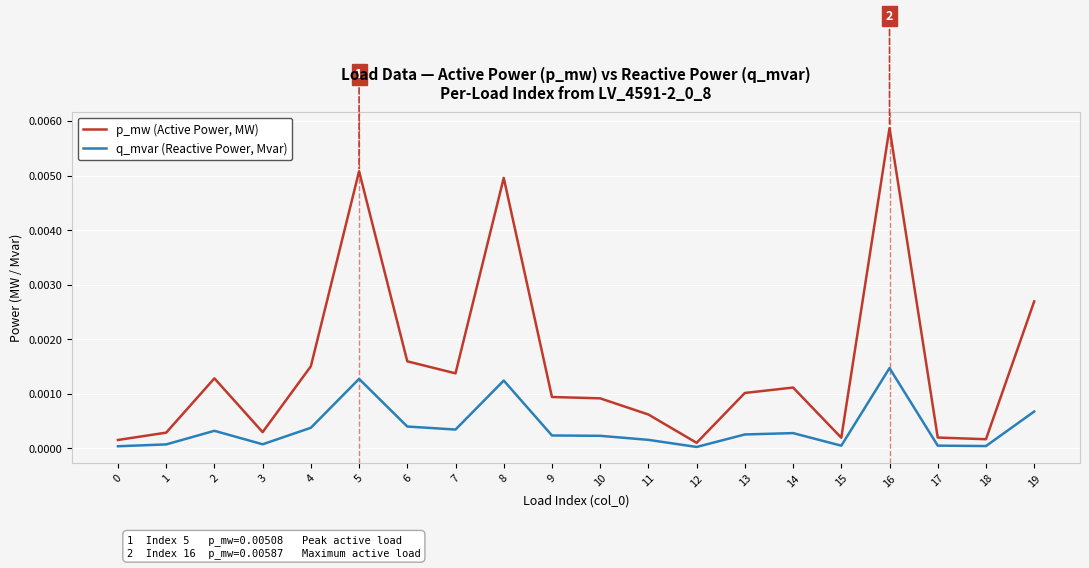

Is it true that q_mvar (Reactive Power, Mvar) equals 0.0 at 19?

True